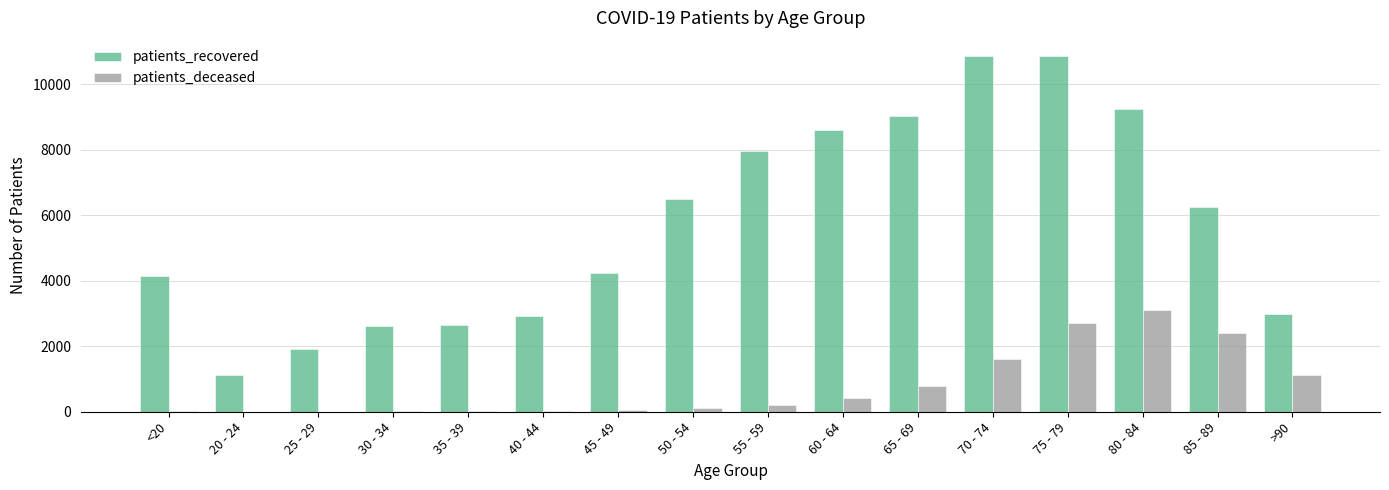

What is the sum of all patients_deceased values?

12595